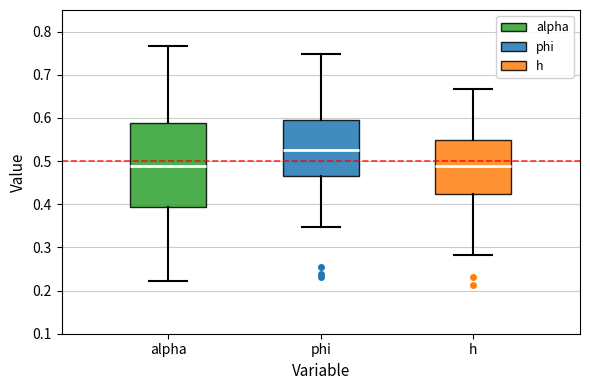

Reading left to right, read every box against the y-axis: the position of its median line, the range the box covers, and the ends of its whiskers. The values are not printed on the chart, so give them approximately, as read against the axis.

alpha: median 0.49, box 0.39 to 0.59, whiskers 0.22 to 0.77
phi: median 0.53, box 0.46 to 0.59, whiskers 0.35 to 0.75
h: median 0.49, box 0.42 to 0.55, whiskers 0.28 to 0.67